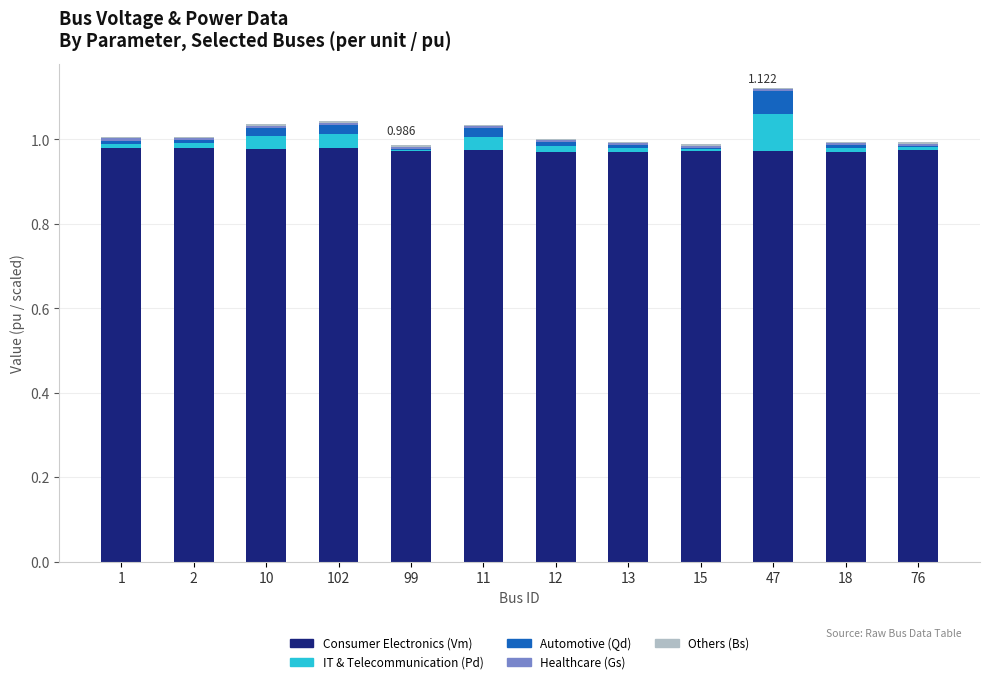

How many series are shown in this chart?

5